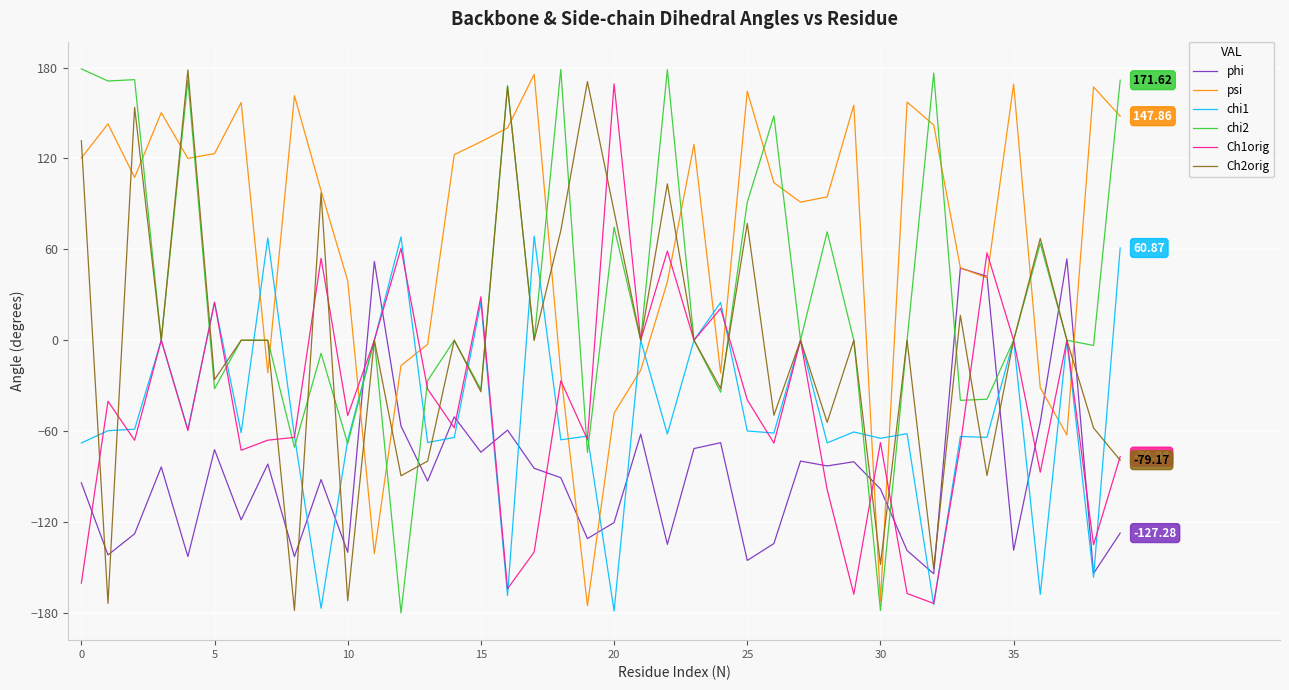

True or false: Ch1orig has more than 0 interior local peaks.

True